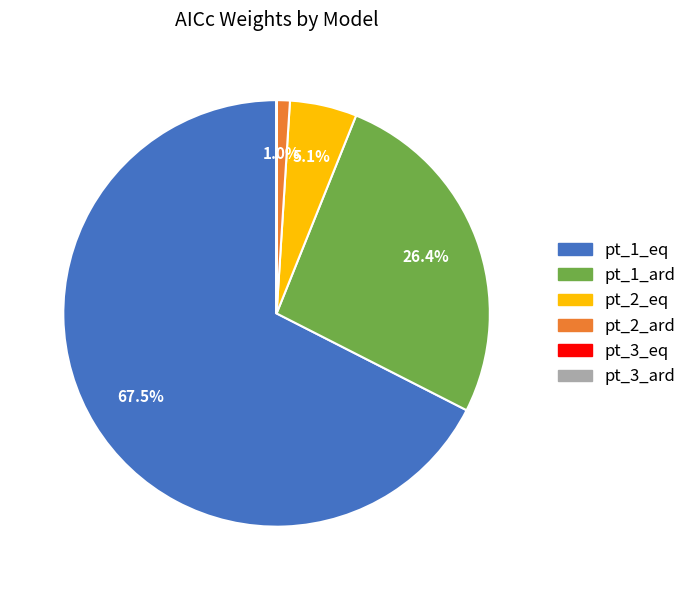

Which has a higher value, pt_1_ard or pt_2_eq?

pt_1_ard